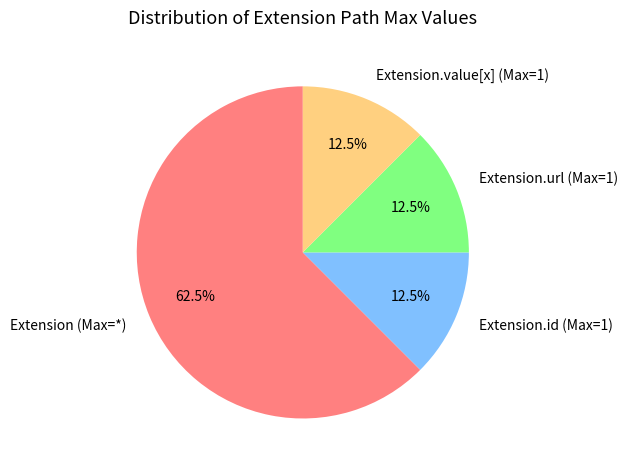

Which slice represents more than half of the pie?

Extension (Max=*)